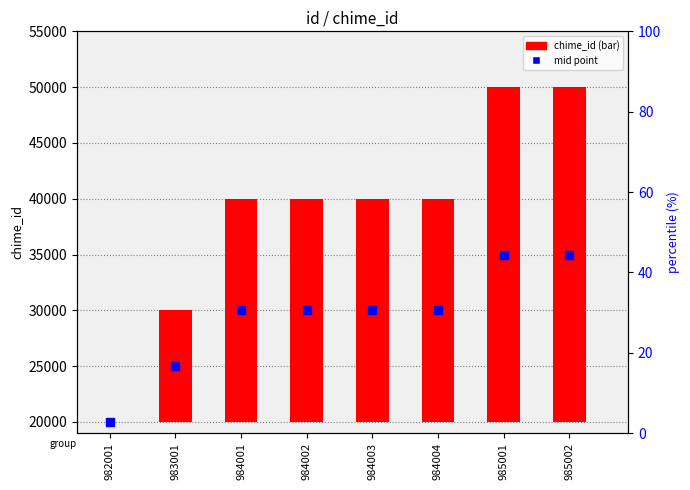

Which category has the lowest value across all series?

982001